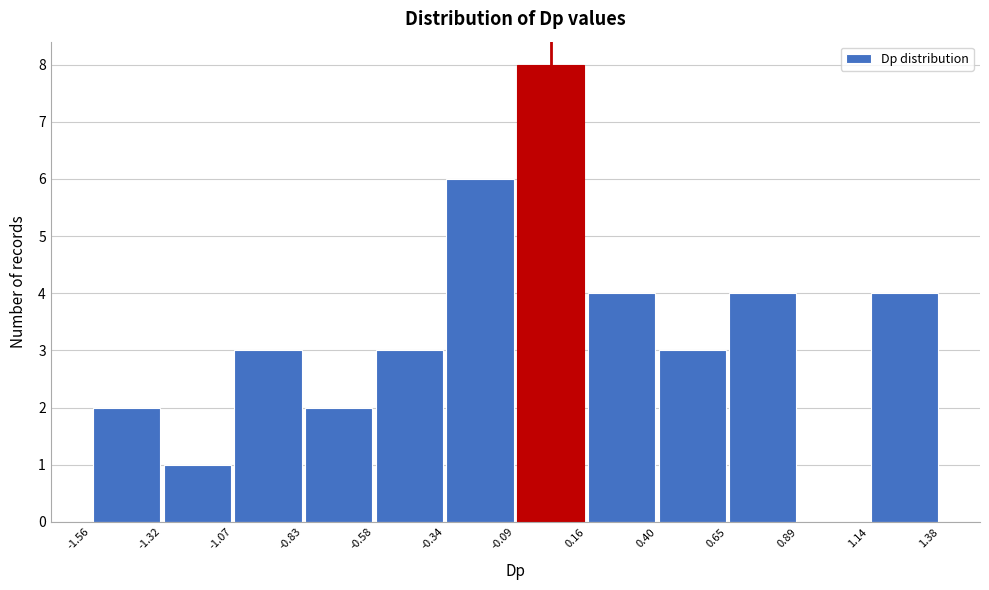

Reading left to right, transcribe this chart: for each bar, give the range it covers on the x-axis and its height. The values are not printed on the chart, so give them approximately, as read against the axis.

-1.56 to -1.32: 2
-1.32 to -1.07: 1
-1.07 to -0.83: 3
-0.83 to -0.58: 2
-0.58 to -0.34: 3
-0.34 to -0.09: 6
-0.09 to 0.16: 8
0.16 to 0.40: 4
0.40 to 0.65: 3
0.65 to 0.89: 4
0.89 to 1.14: 0
1.14 to 1.38: 4